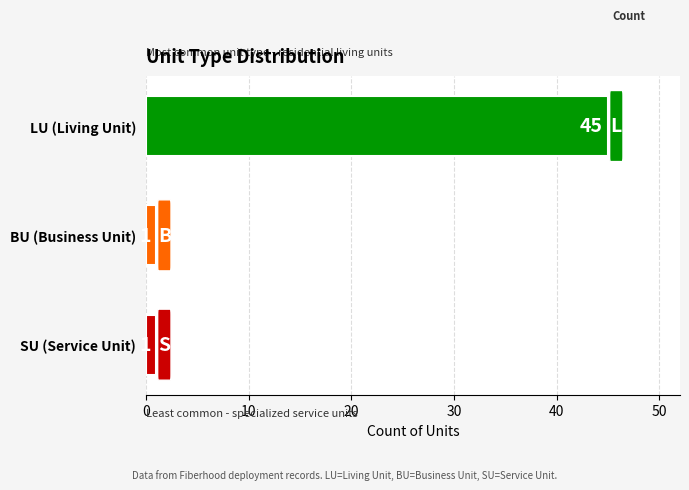

At how many categories does at least one series exceed 28?

1